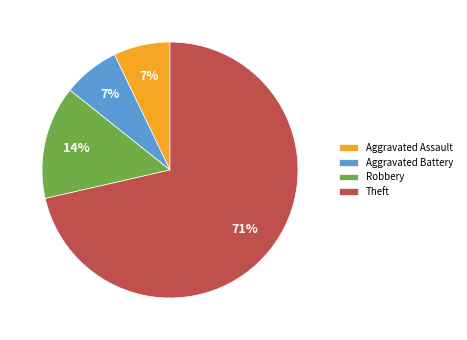

Count the number of slices in the pie.

4